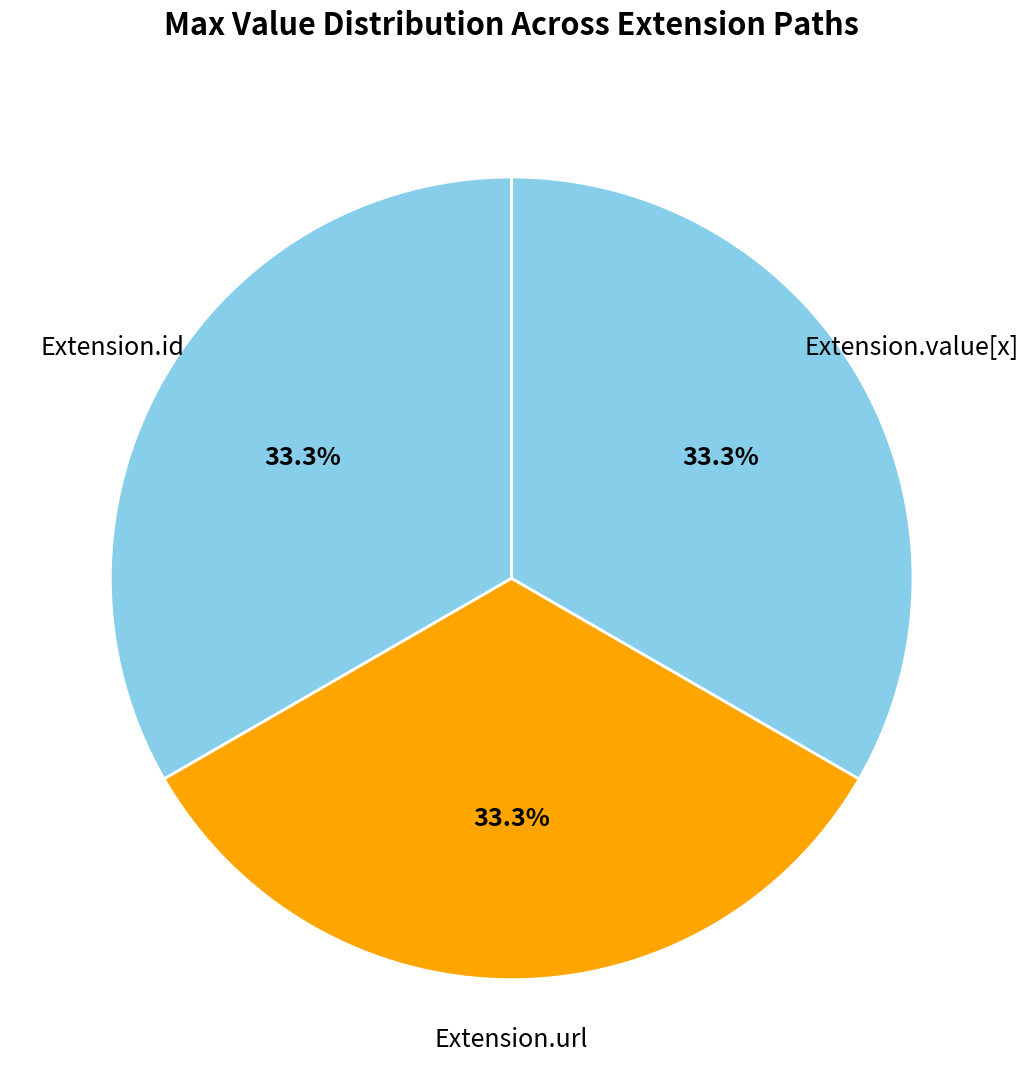

How many segments does this pie chart have?

3